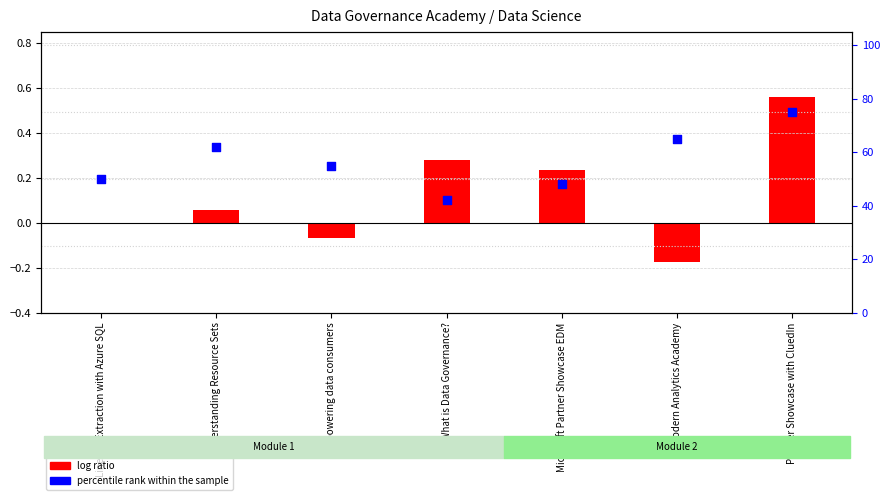

At which category is the sum across all series the highest?

Partner Showcase with CluedIn